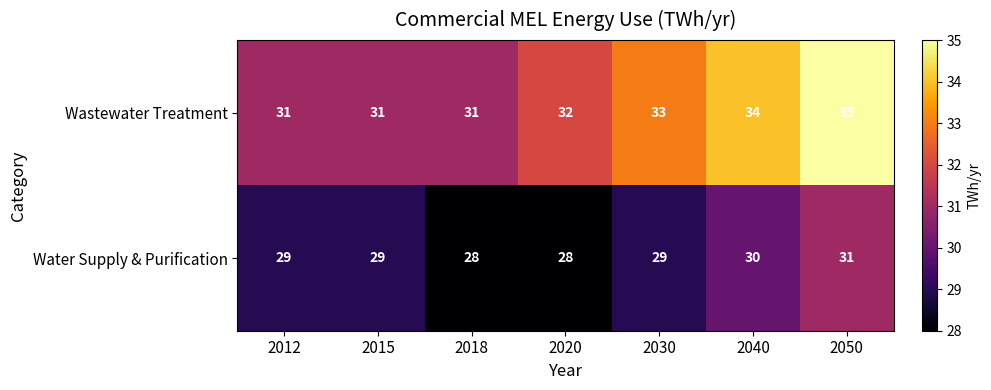

At 2012, list the series in order from largest to smallest.

Wastewater Treatment, Water Supply & Purification